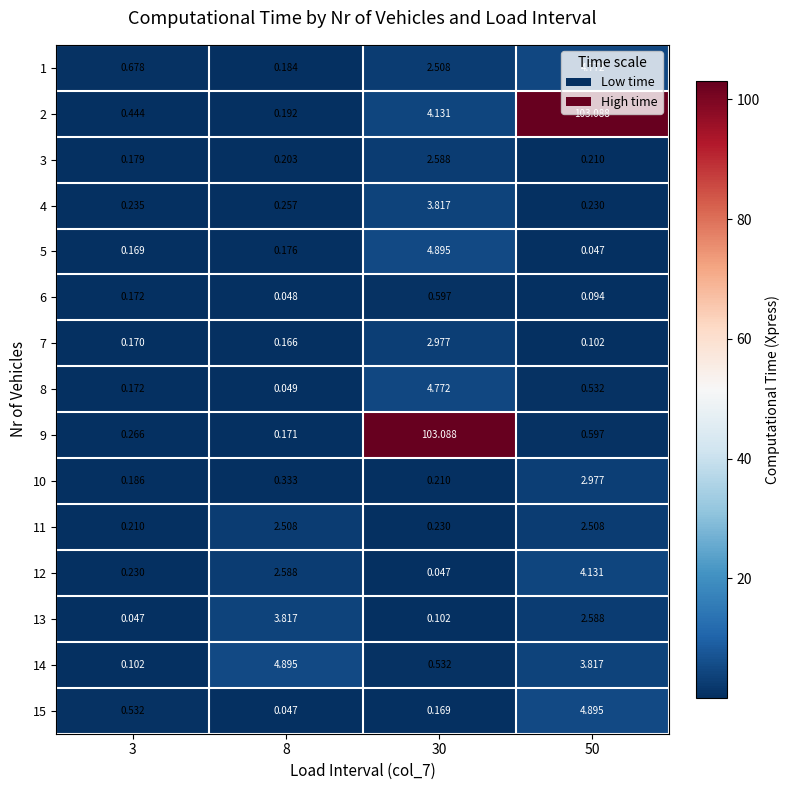

Which series changed the most between 3 and 50?

2